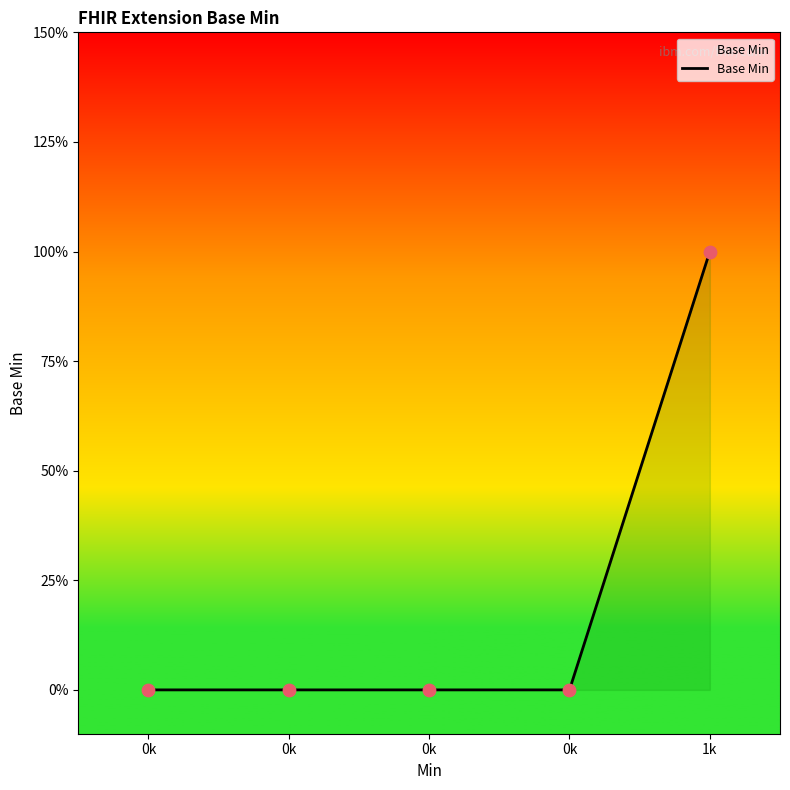

Which has a higher value, 0k or 1k?

1k